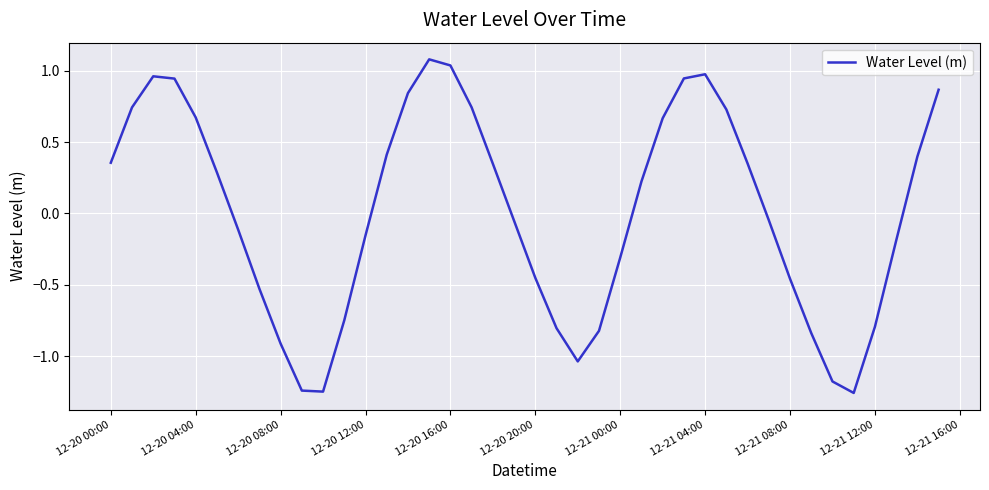

What is the greatest value displayed?

1.1